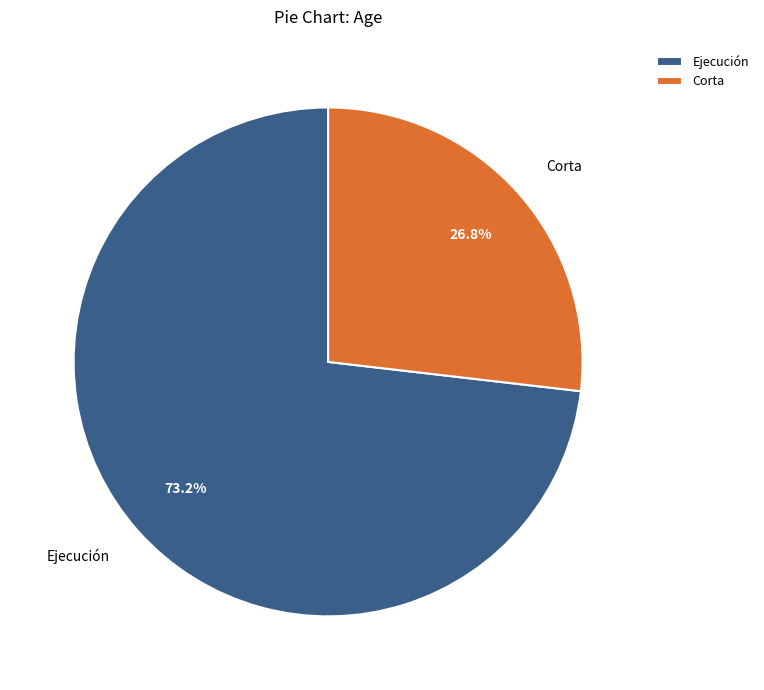

How much of the chart is everything except Corta?

73.2%